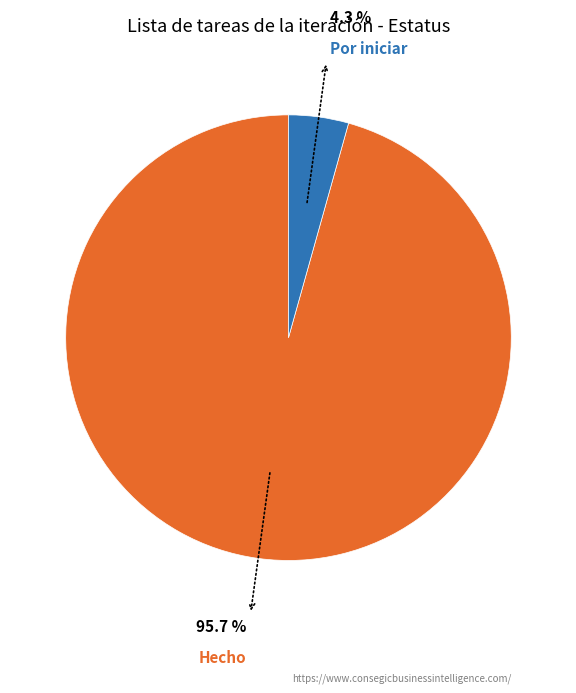

Which slice is the smallest?

Por iniciar